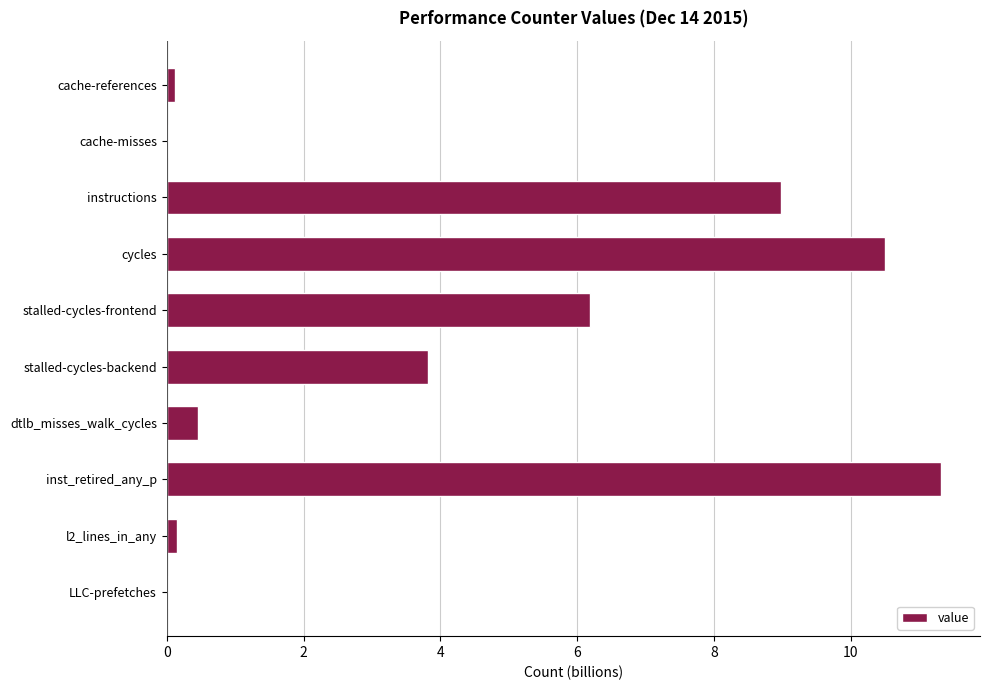

What is the sum of all values?

41.6